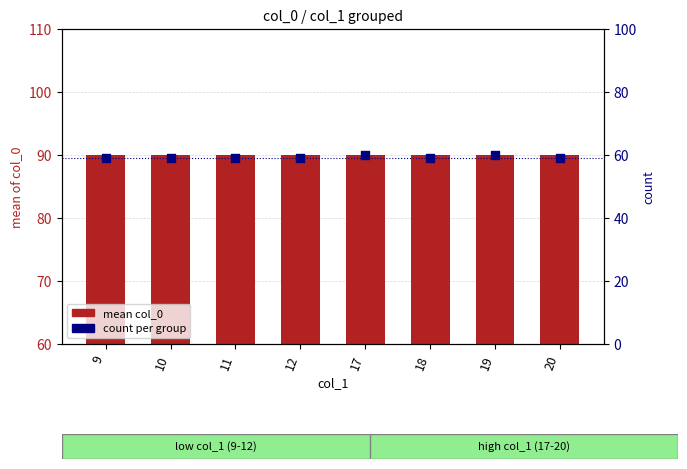

Which series has the largest total across all categories?

mean col_0